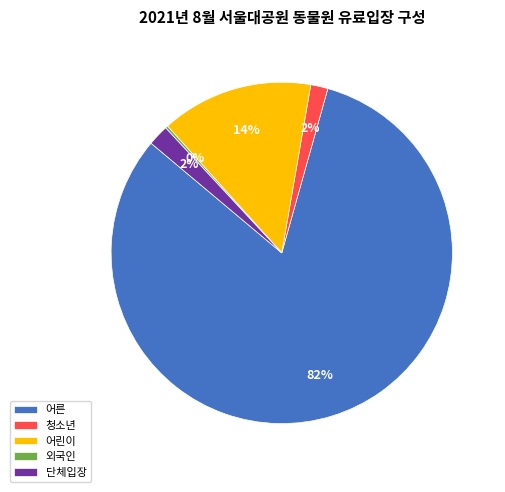

Is it true that 단체입장 is 8% of the pie?

False